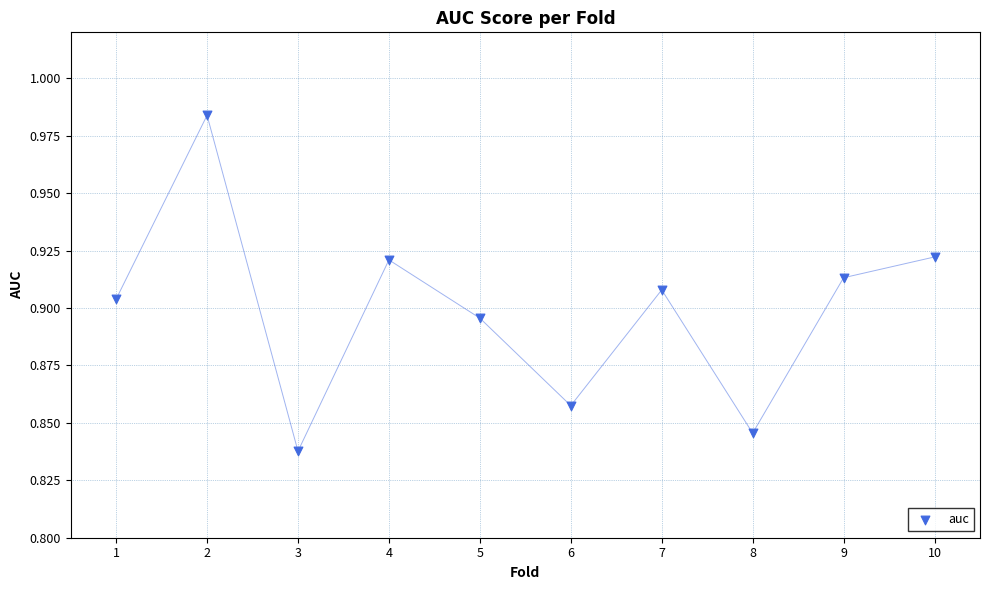

What is the average X value?

5.5